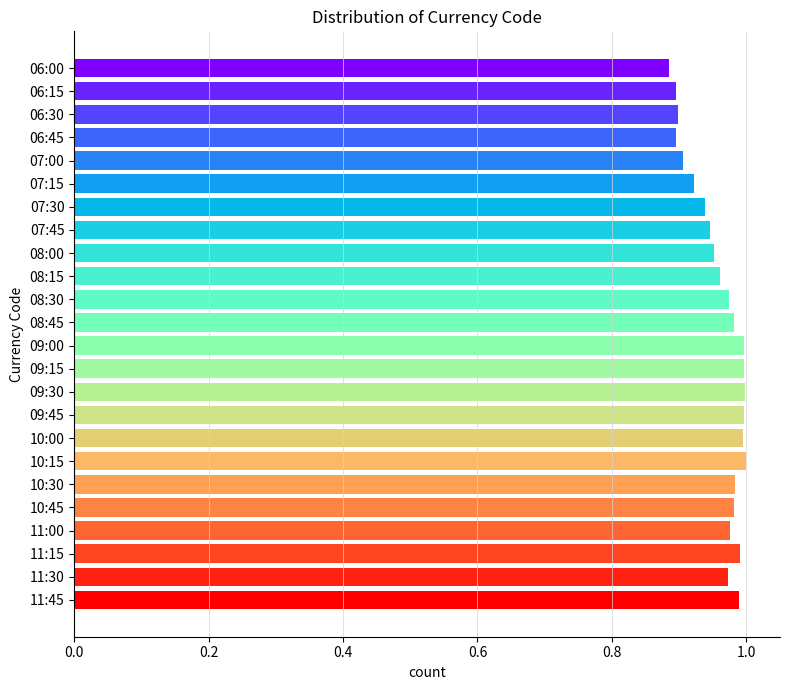

What position from the bottom is 07:30?

18